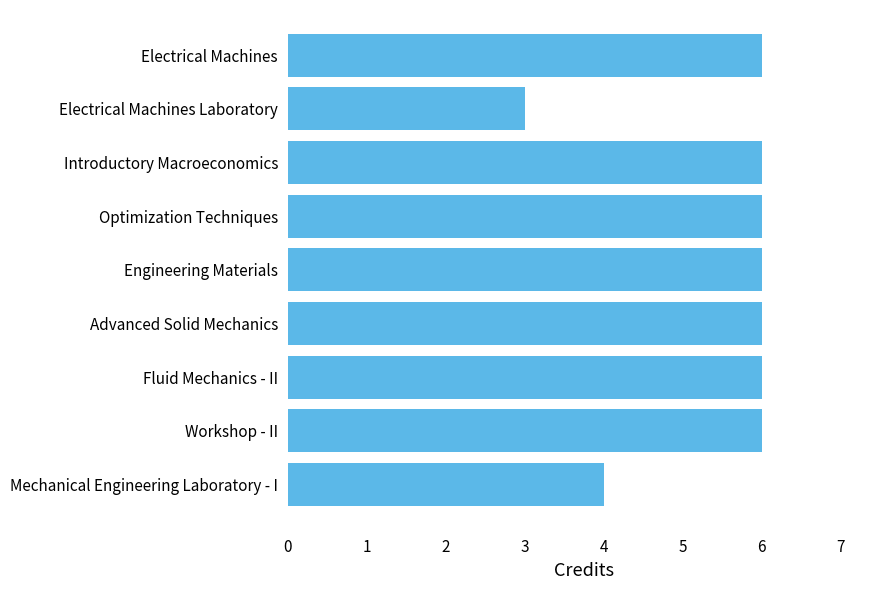

Reading bottom to top, what are all the values shown in this chart?

Mechanical Engineering Laboratory - I=4	Workshop - II=6	Fluid Mechanics - II=6	Advanced Solid Mechanics=6	Engineering Materials=6	Optimization Techniques=6	Introductory Macroeconomics=6	Electrical Machines Laboratory=3	Electrical Machines=6